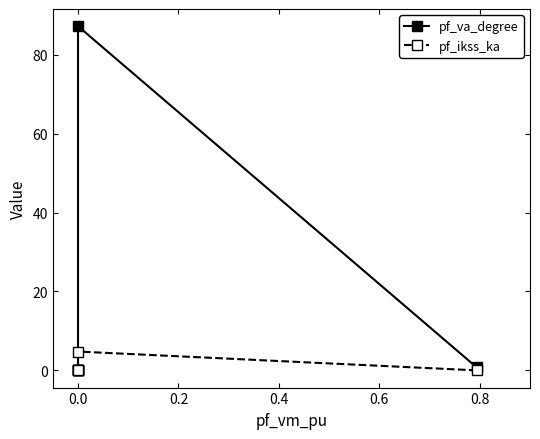

Count the number of categories in the chart.

5